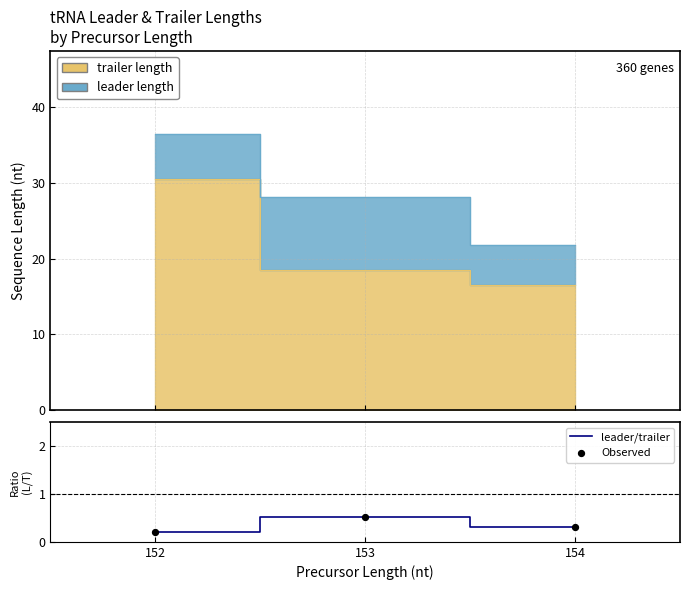

At which category is the sum across all series the highest?

153